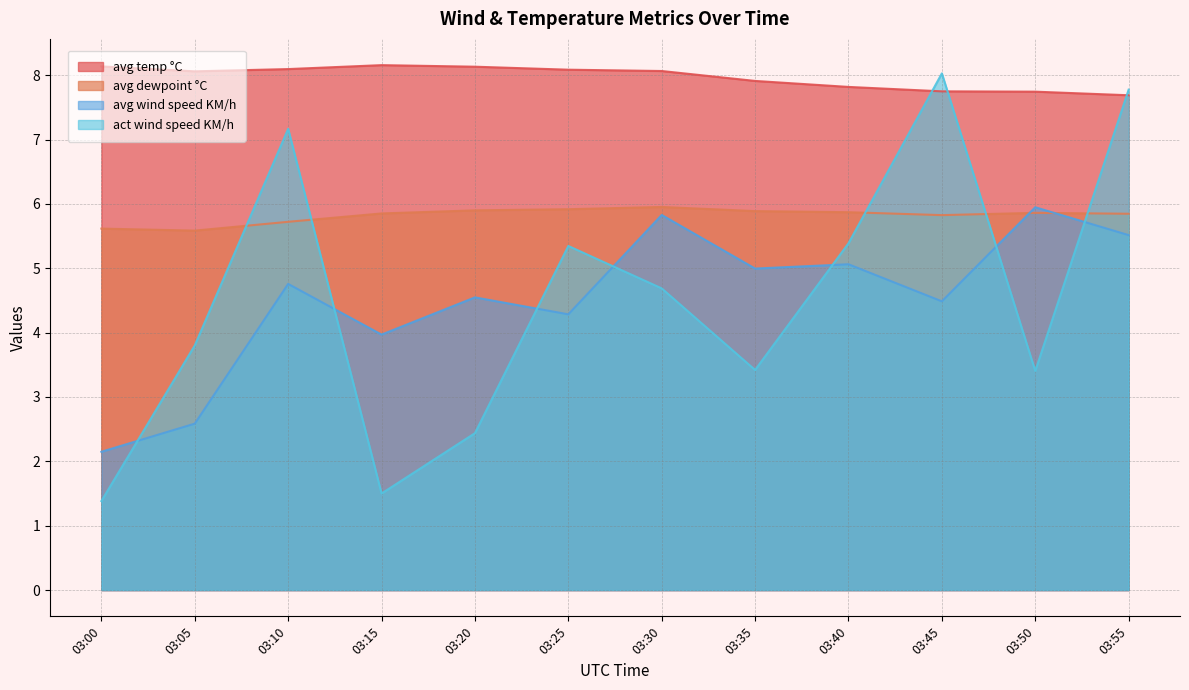

How many lines are shown in the chart?

4